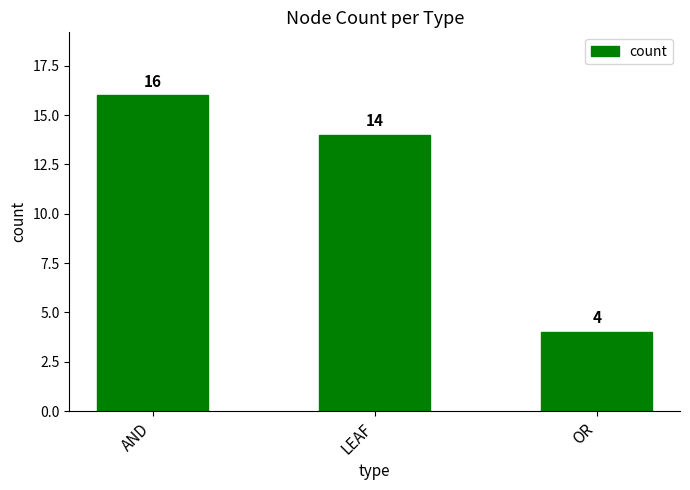

What is the difference between the maximum and minimum values?

12